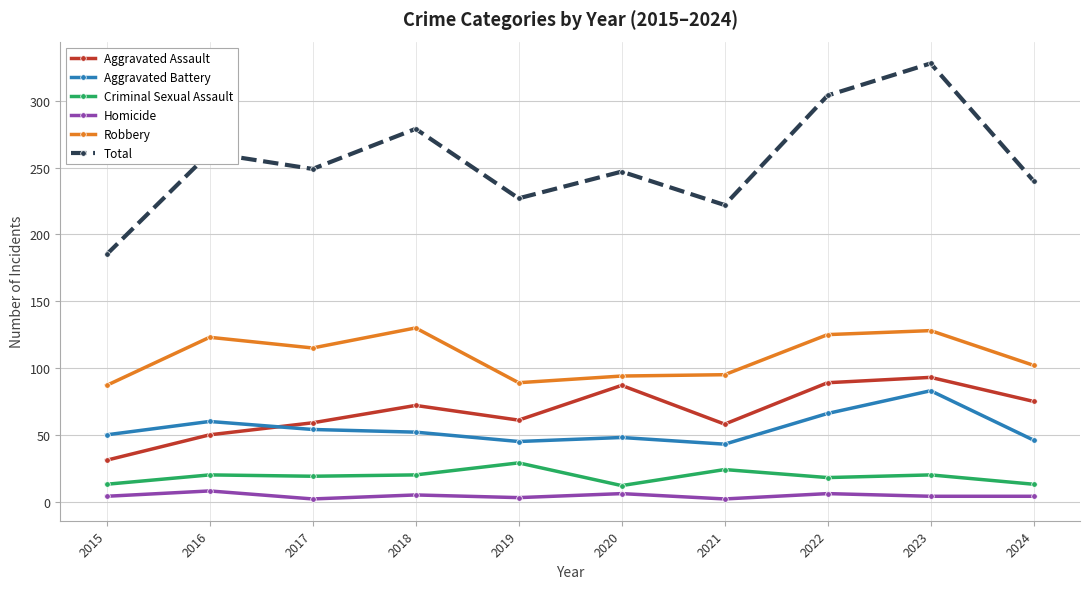

What is the difference between the maximum and minimum values in the Criminal Sexual Assault series?

17